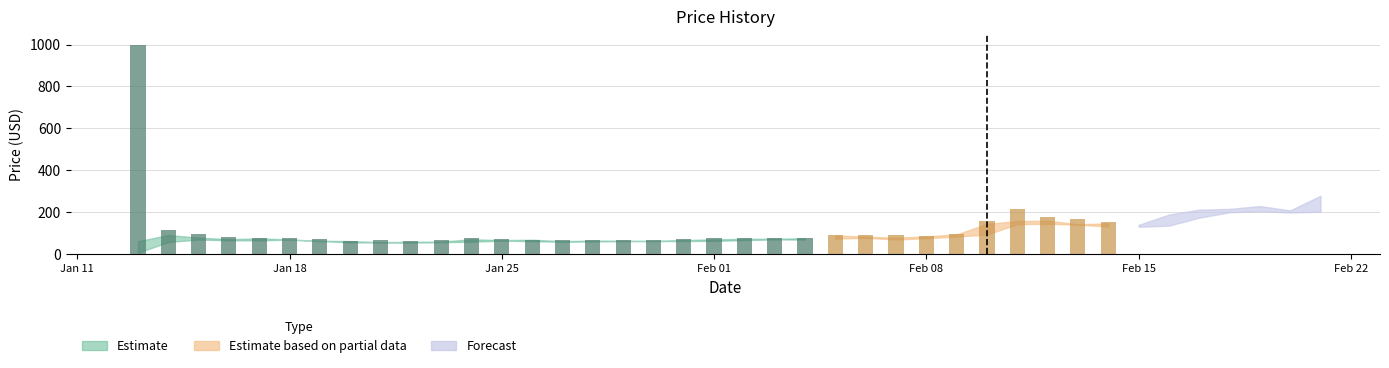

What is the sum of all close values?

4269.0